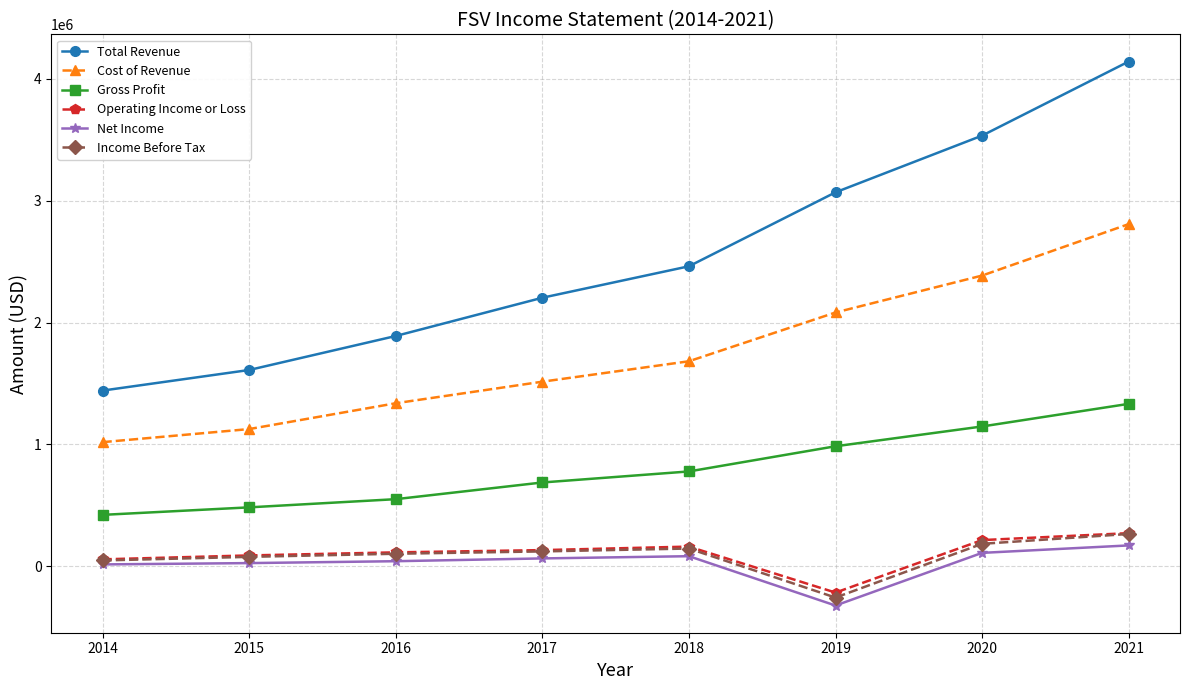

What is the sum of the Income Before Tax values at 2017 and 2014?

172100